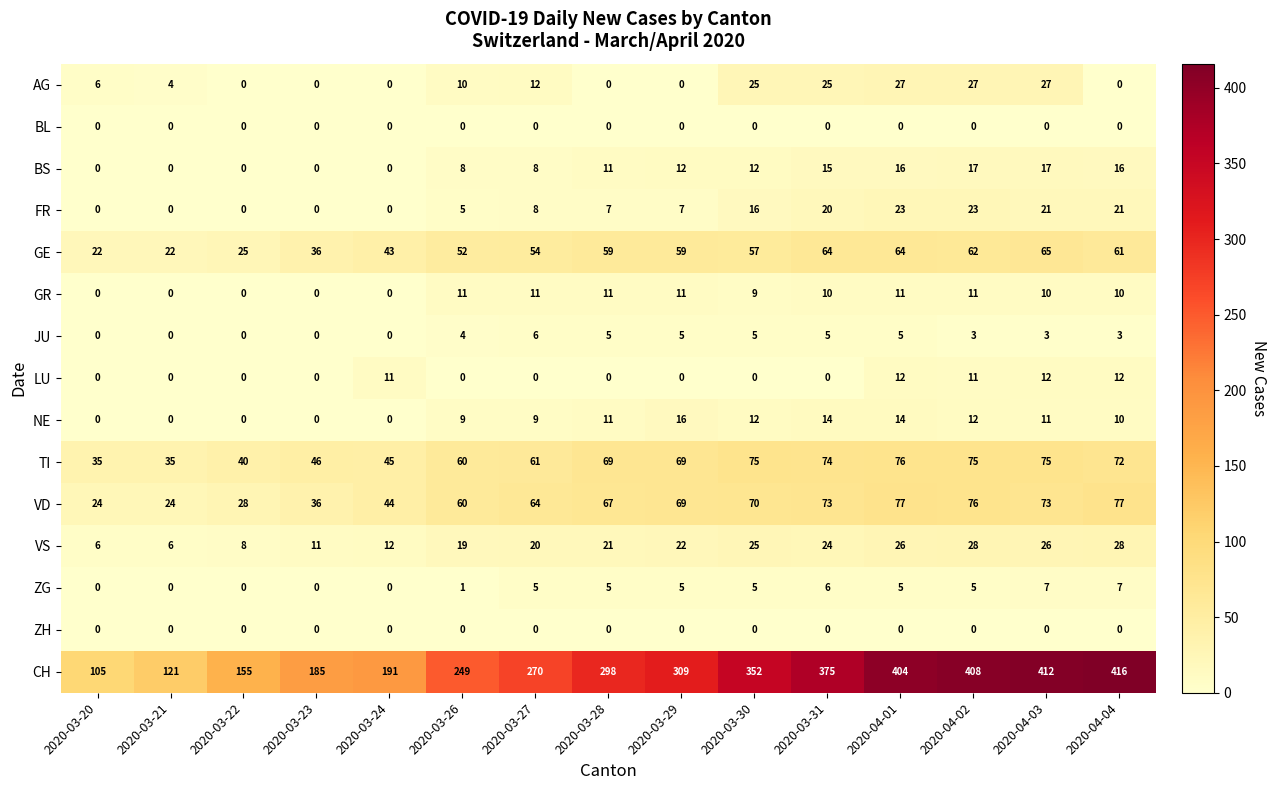

What is the total value across all series at 2020-03-24?

346